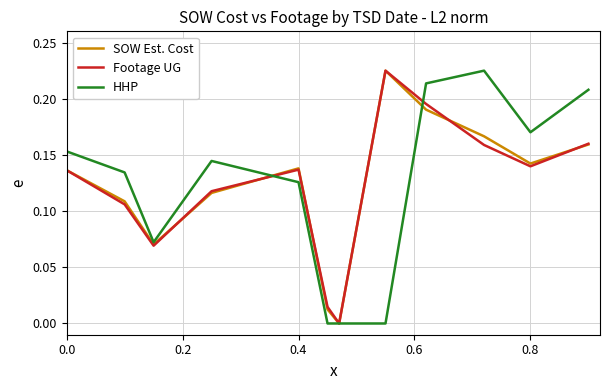

What are all the series names shown in the legend?

SOW Est. Cost, Footage UG, HHP